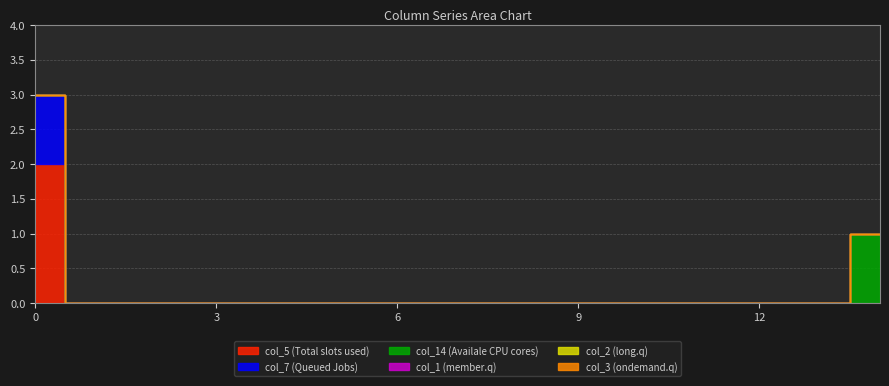

How many series are shown in this chart?

6